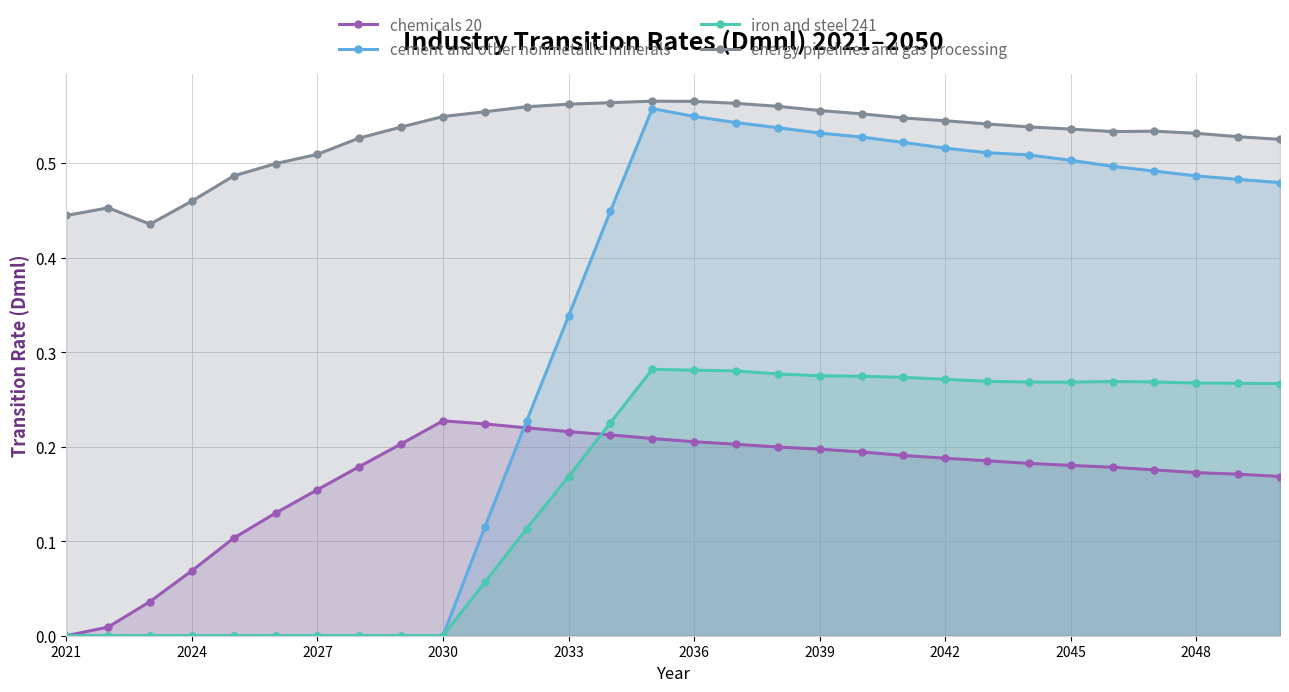

What are all the series names shown in the legend?

chemicals 20, cement and other nonmetallic minerals, iron and steel 241, energy pipelines and gas processing